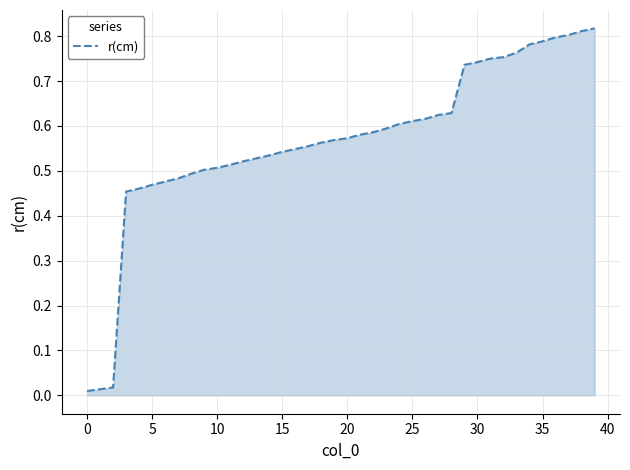

Does the chart have visible grid lines?

Yes